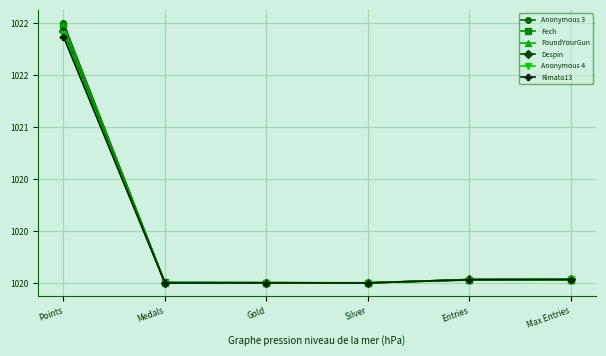

What are all the series names shown in the legend?

Anonymous 3, Fech, FoundYourGun, Despin, Anonymous 4, Rimato13